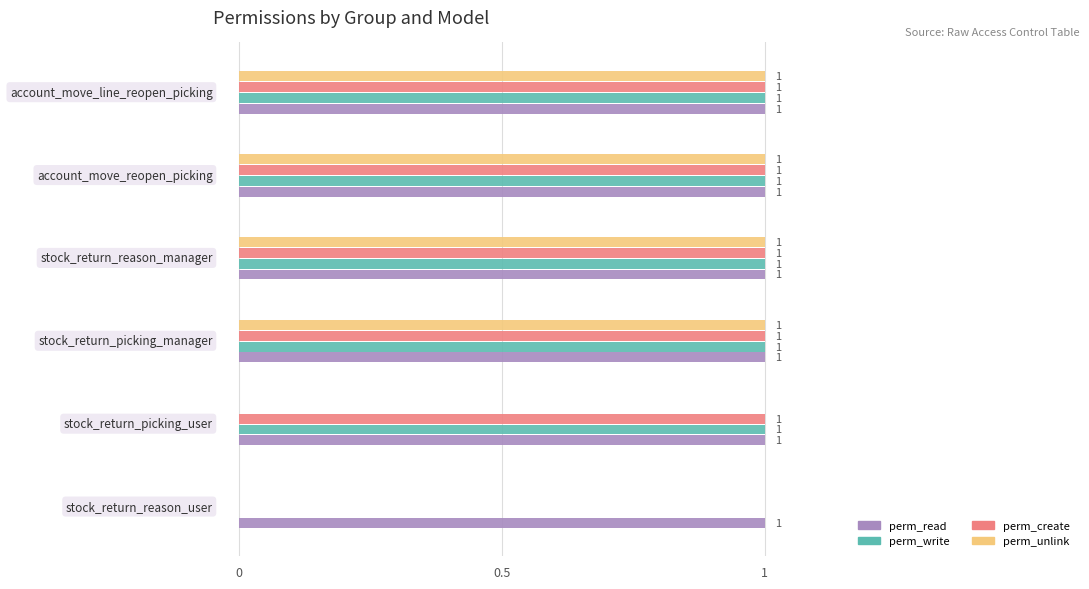

What is the sum of all perm_write values?

5